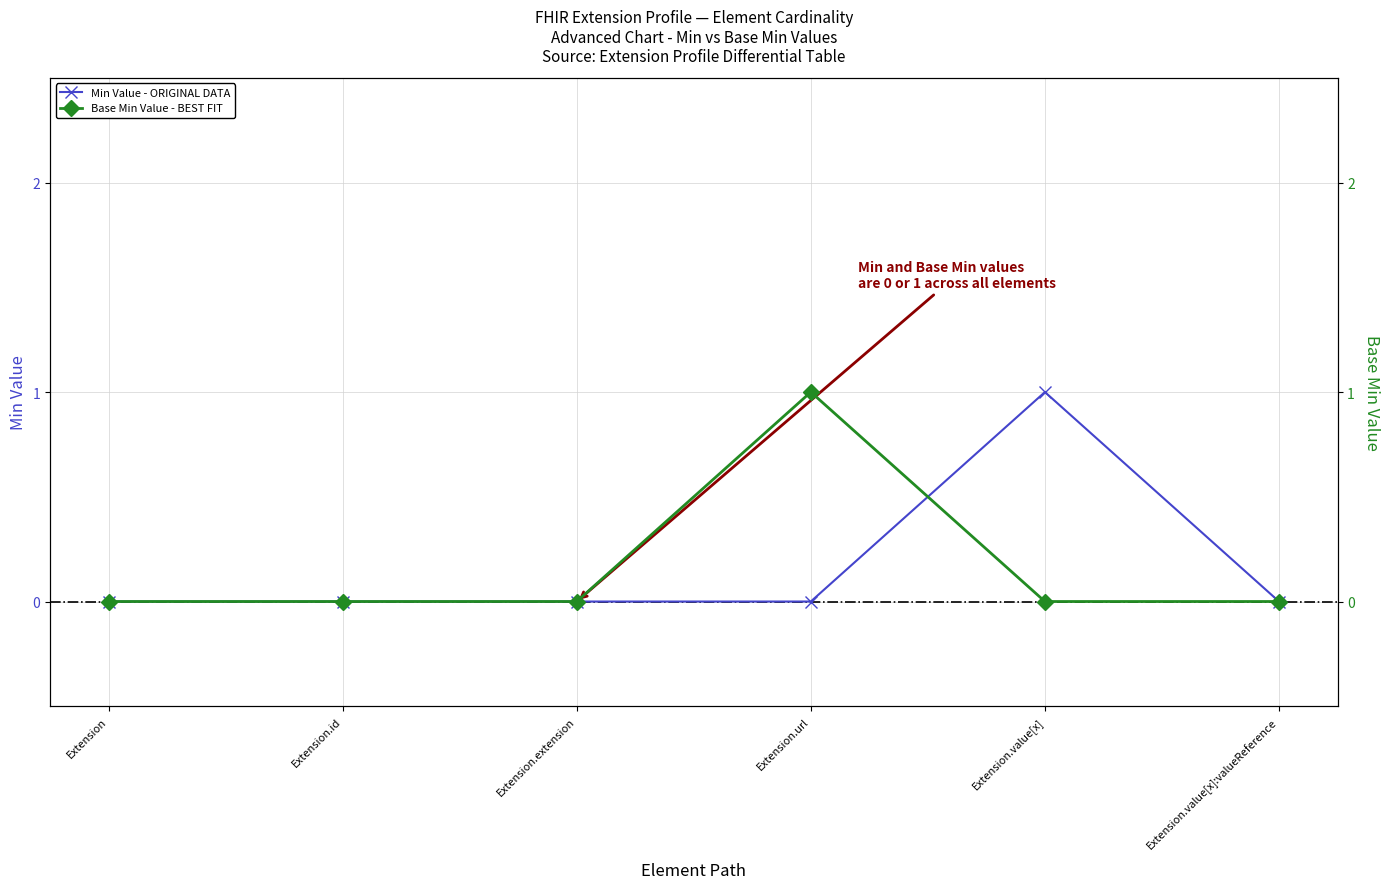

Which series has the largest range (max minus min)?

Min Value - ORIGINAL DATA